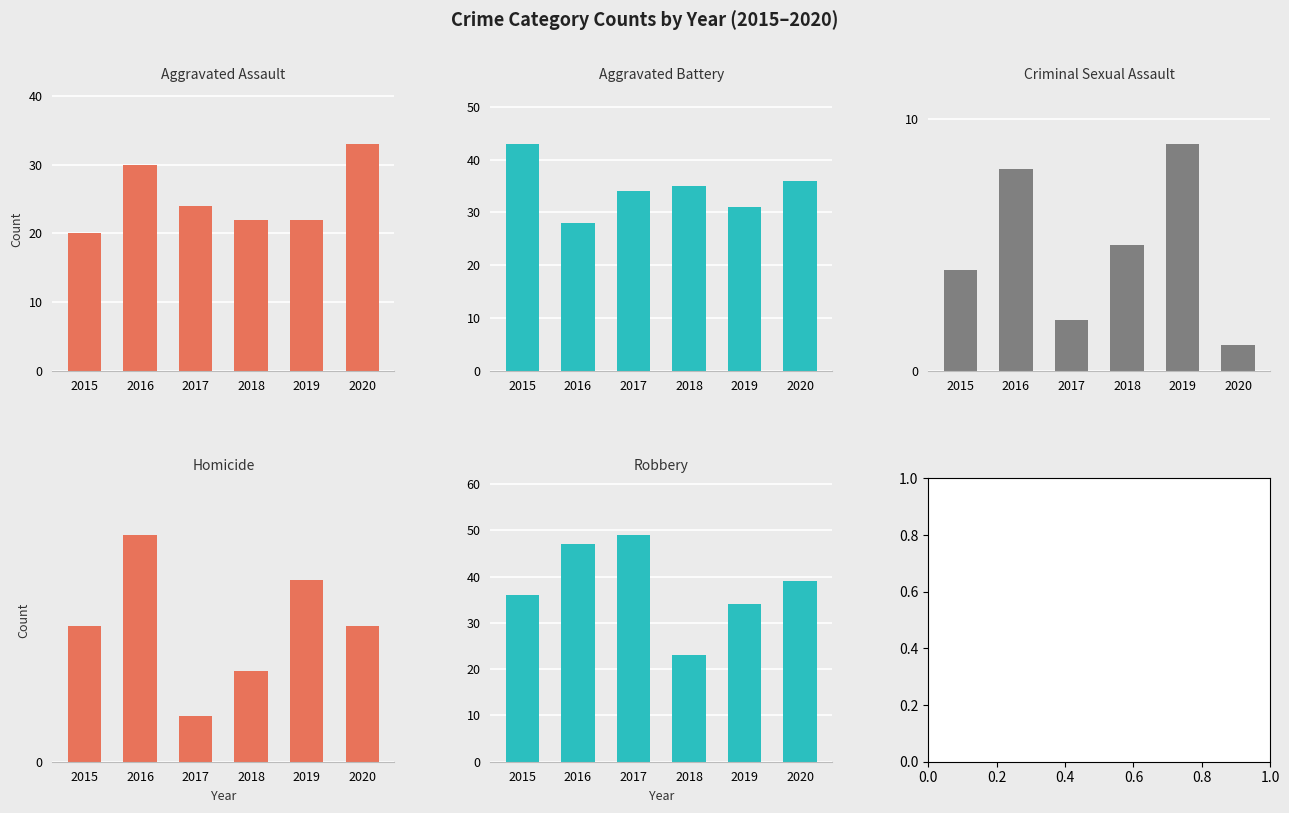

The value of Aggravated Battery at 2019 is 31. True or false?

True